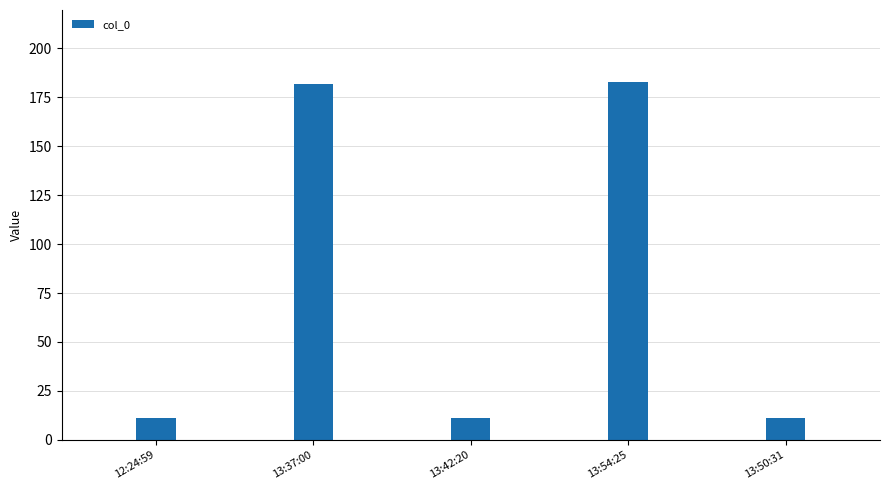

Are the bars grouped side by side (vs. stacked)?

No